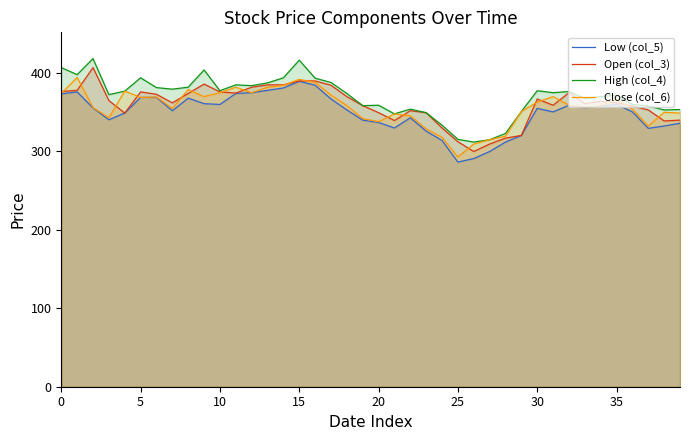

Which has a higher value, 16 or 25?

16